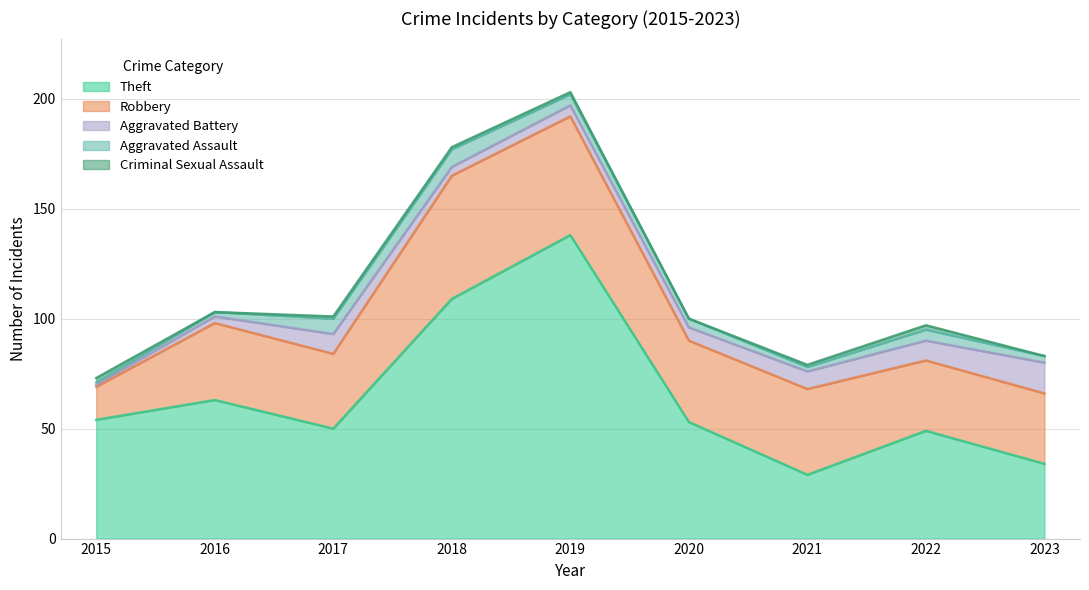

Which label corresponds to the smallest value in the chart?

2016